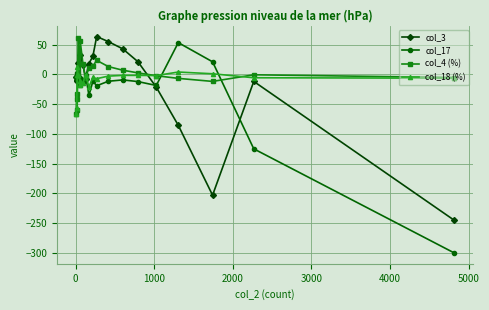

Which series has the widest spread of values?

col_17